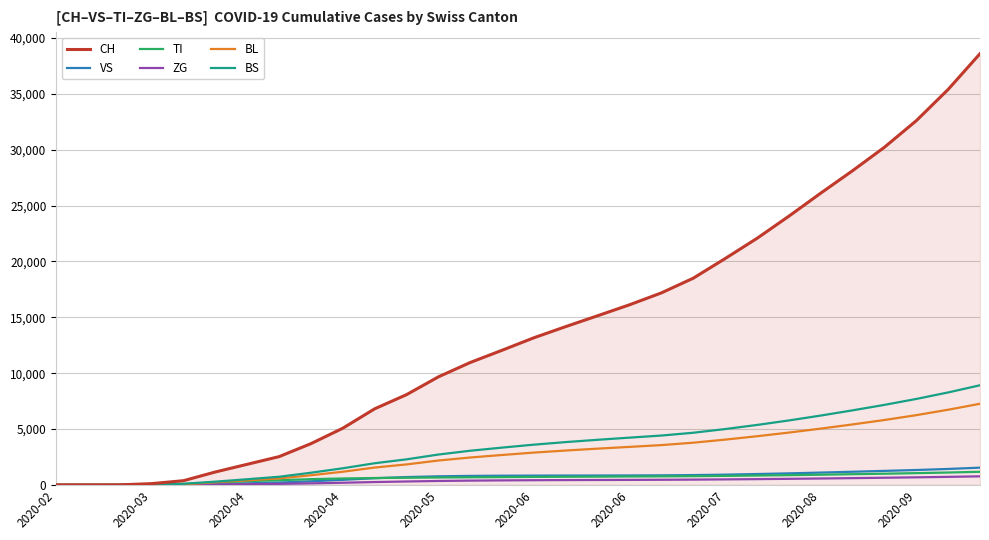

Which series has the largest total across all categories?

CH